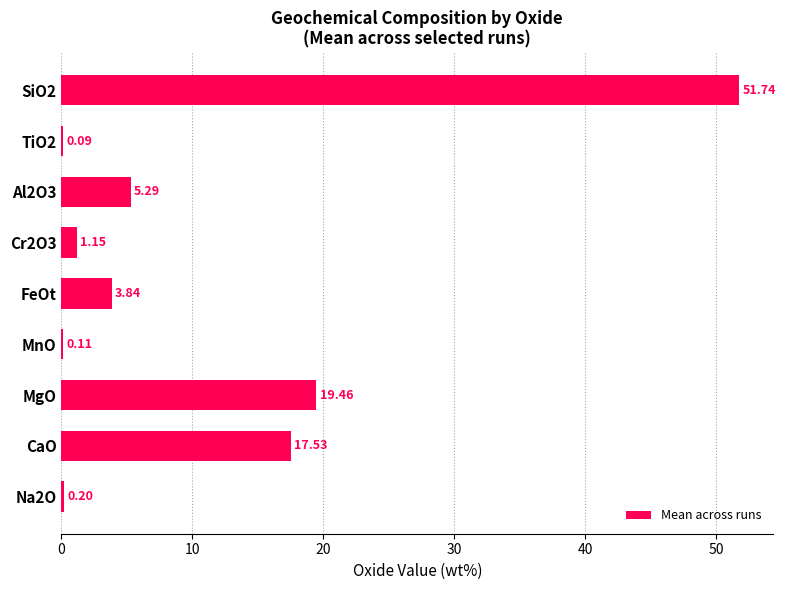

What is the sum of all values?

99.4